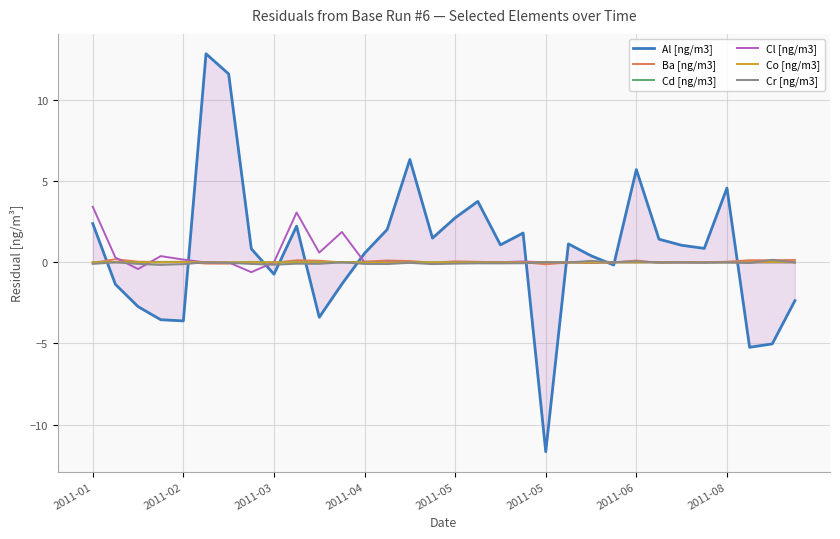

How many interior local peaks does the Al [ng/m3] series have?

8